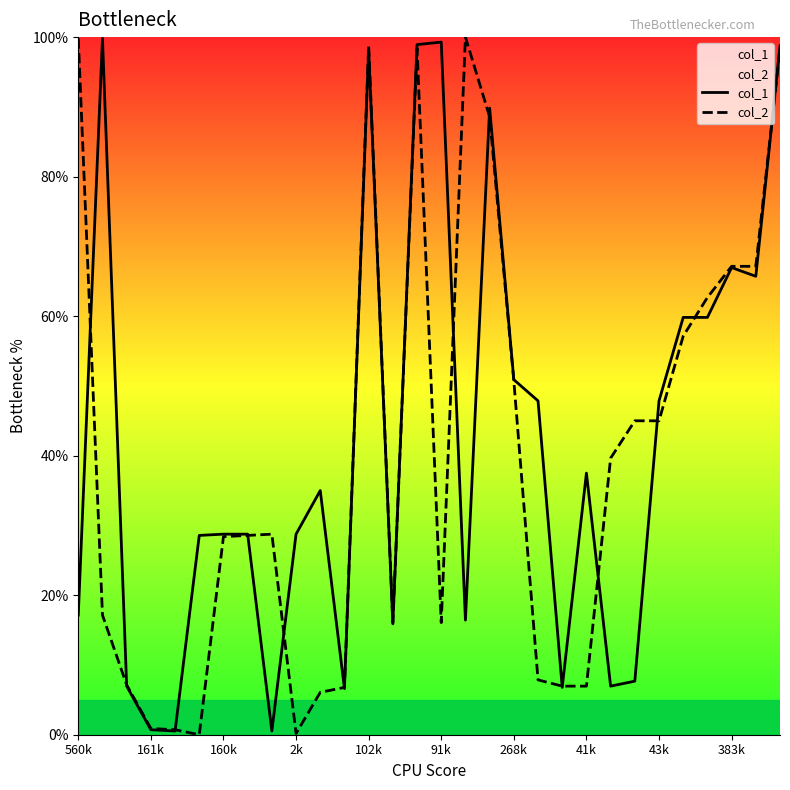

What value does the col_2 series have at 102k?

98.8